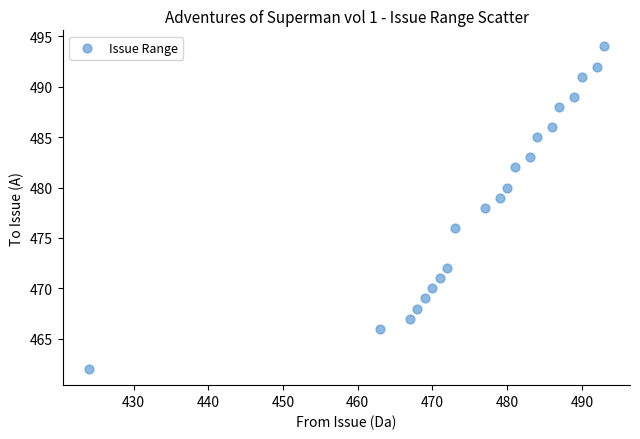

What is the range of X values (max minus min)?

69